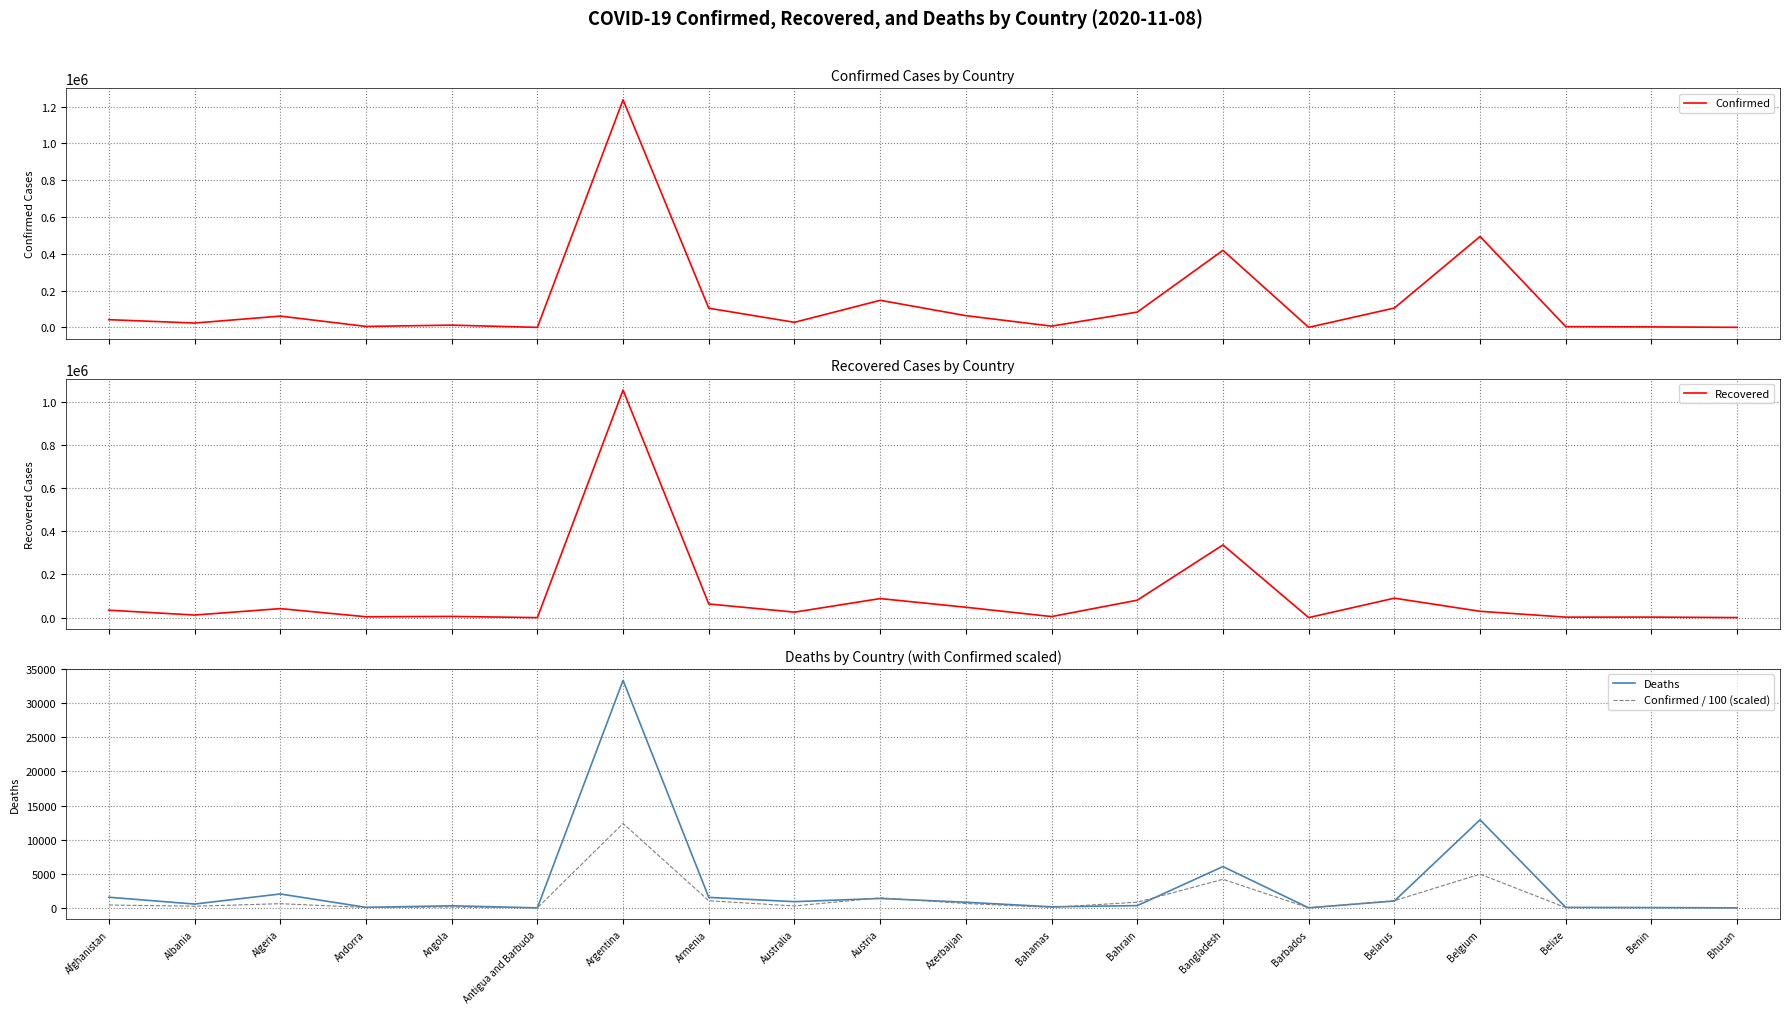

Which series has the largest total across all categories?

Confirmed